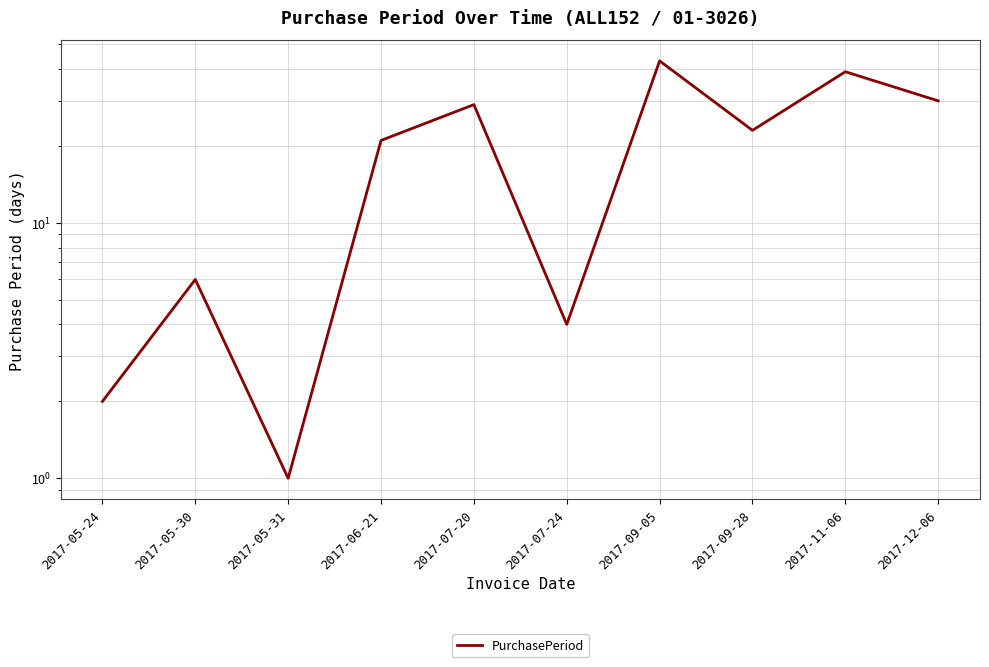

Read the value at 2017-12-06, to the nearest 5.

30